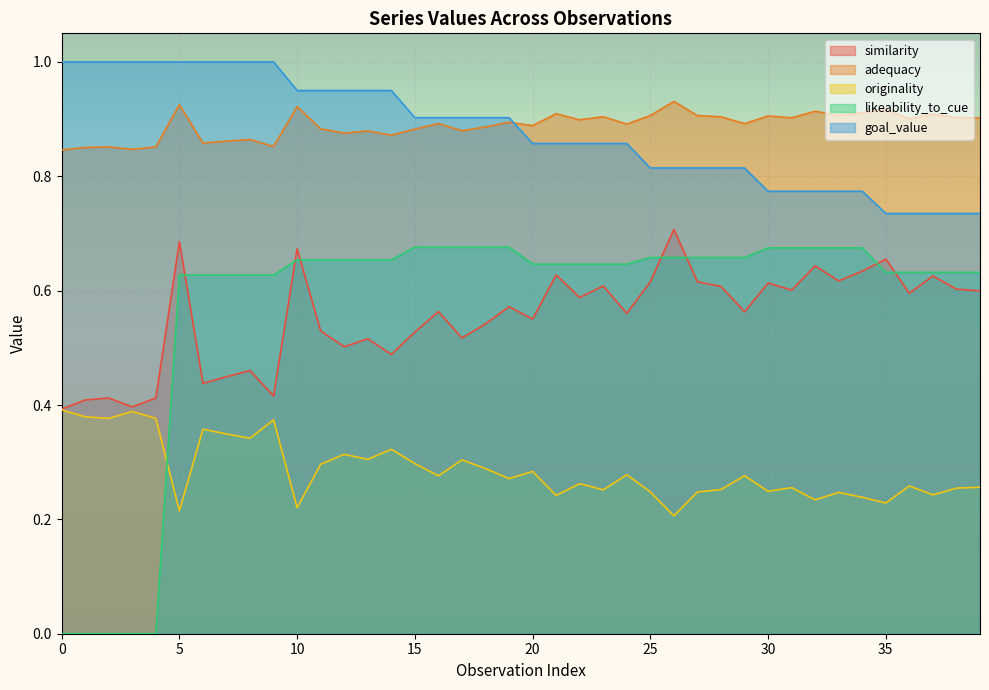

What is the greatest value displayed?

1.0